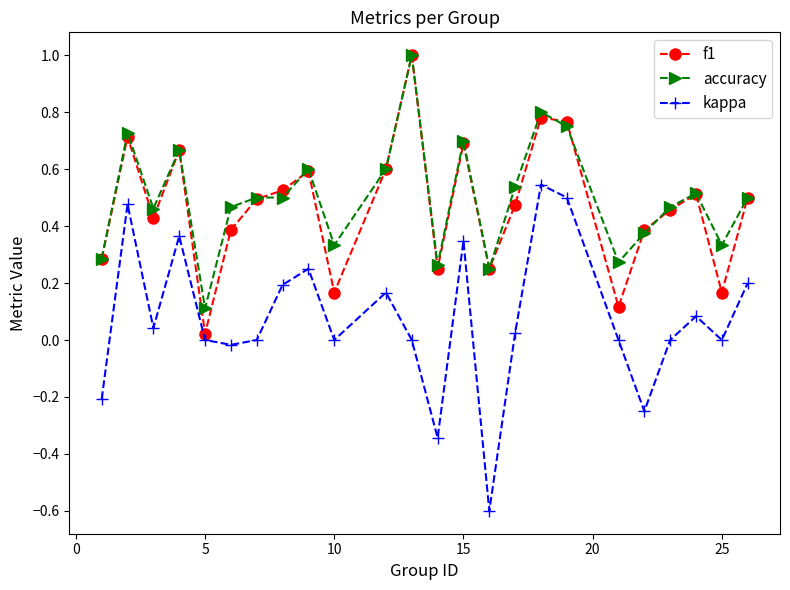

Does the chart display data point markers on the line(s)?

Yes